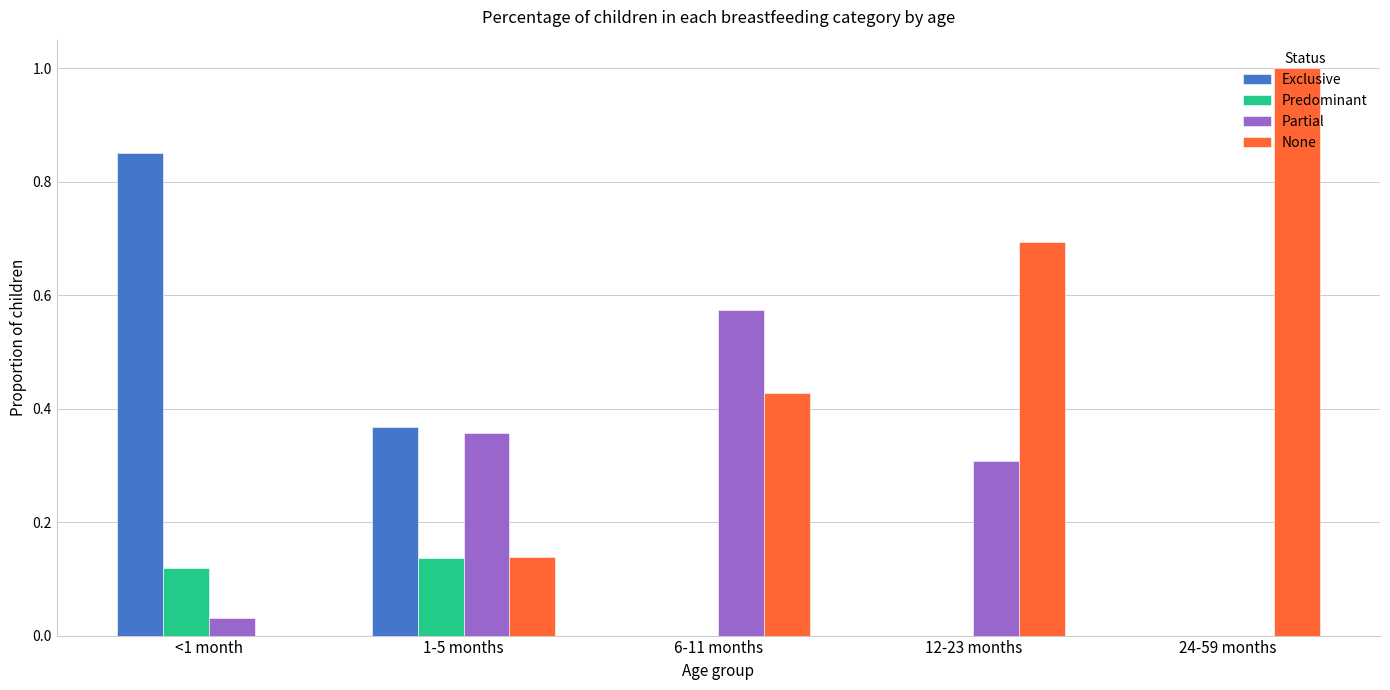

How many data points does each series have?

5